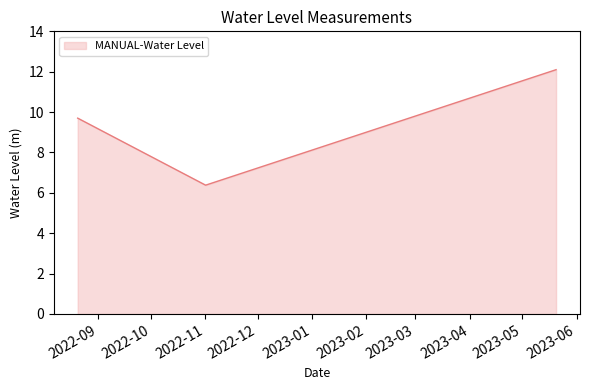

Count the number of values greater than 9.

2